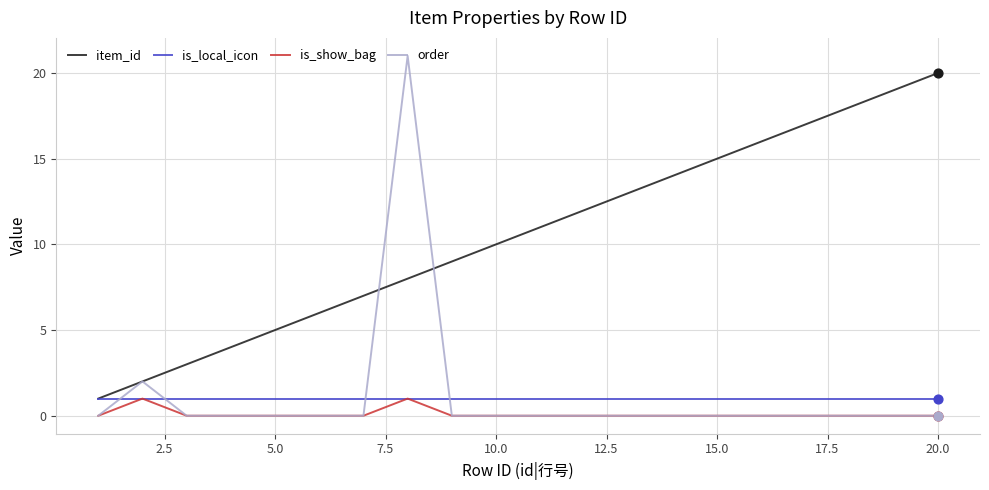

Which series has the largest total across all categories?

item_id